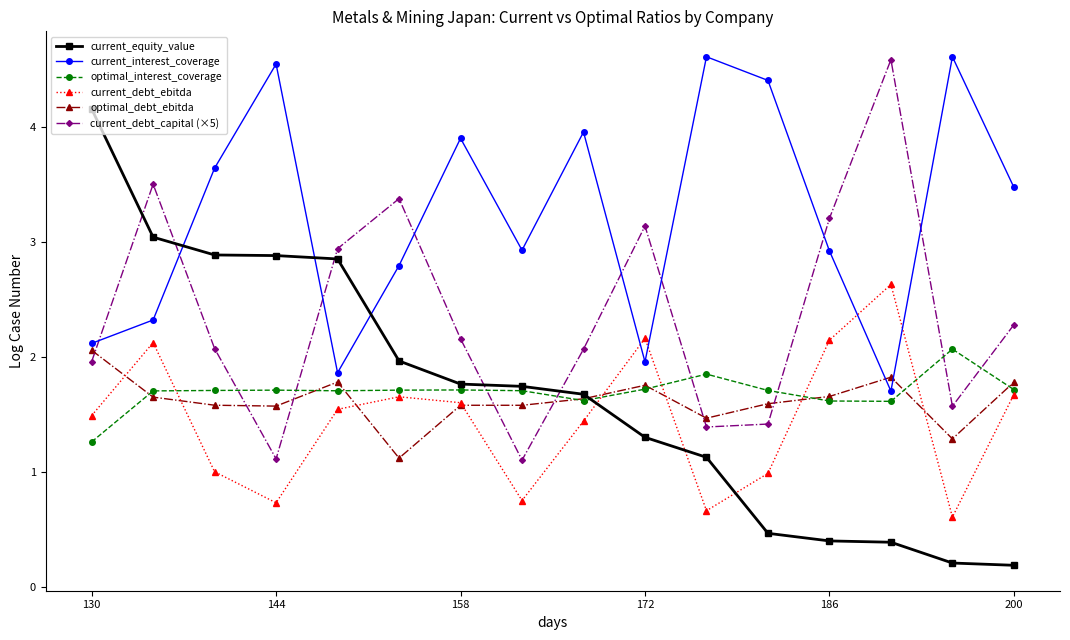

What is the value of the optimal_debt_ebitda point at the 7th from the left?

1.6